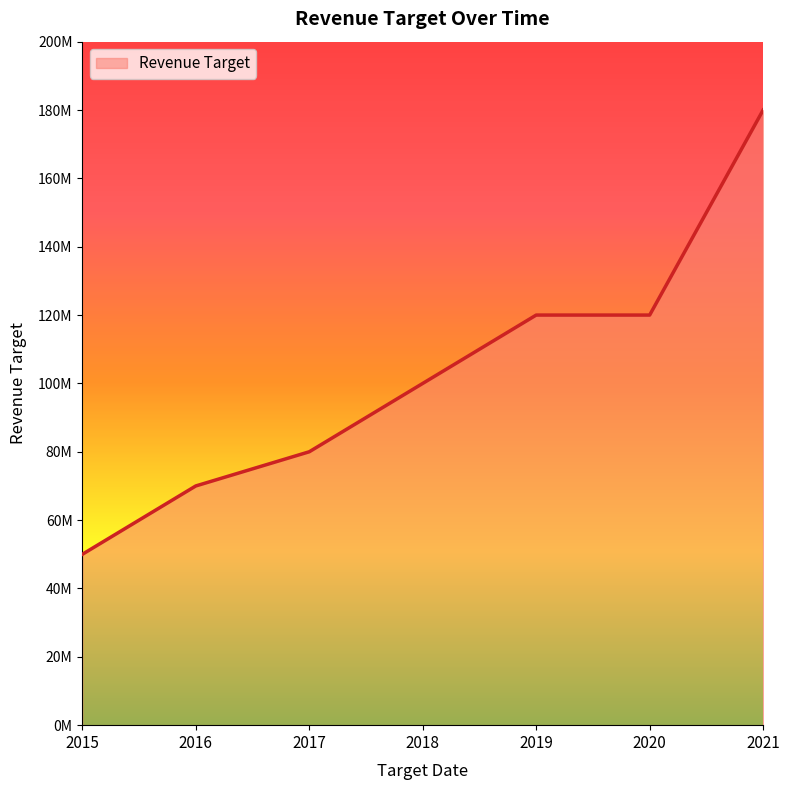

Does the chart display data point markers on the line(s)?

No